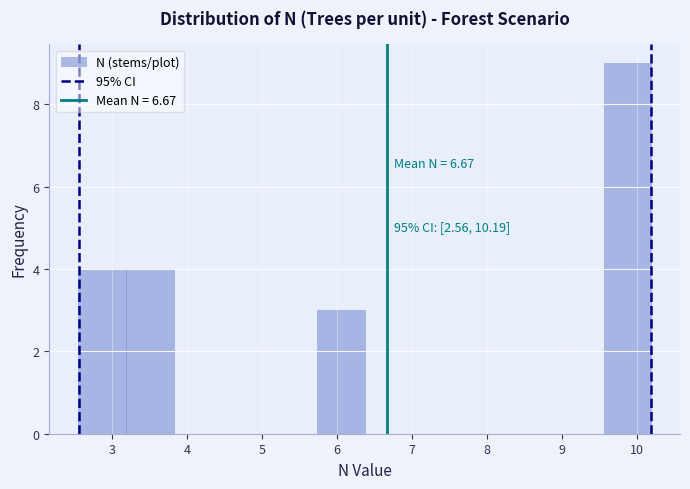

Which range on the x-axis has the tallest bar?

9.6 to 10.2